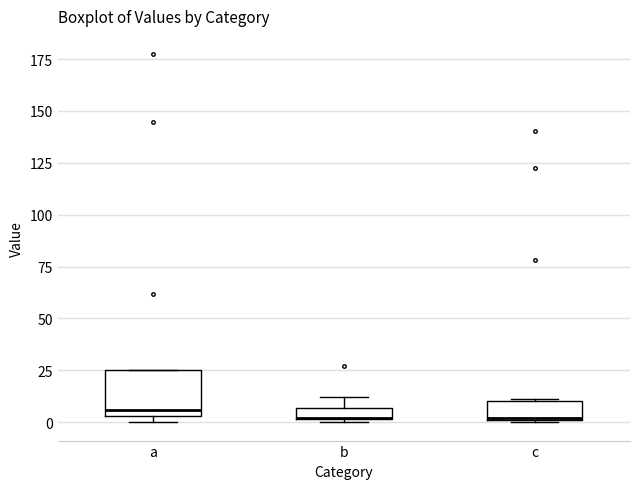

Comparing the boxes themselves (not the whiskers), which one is the tallest?

a